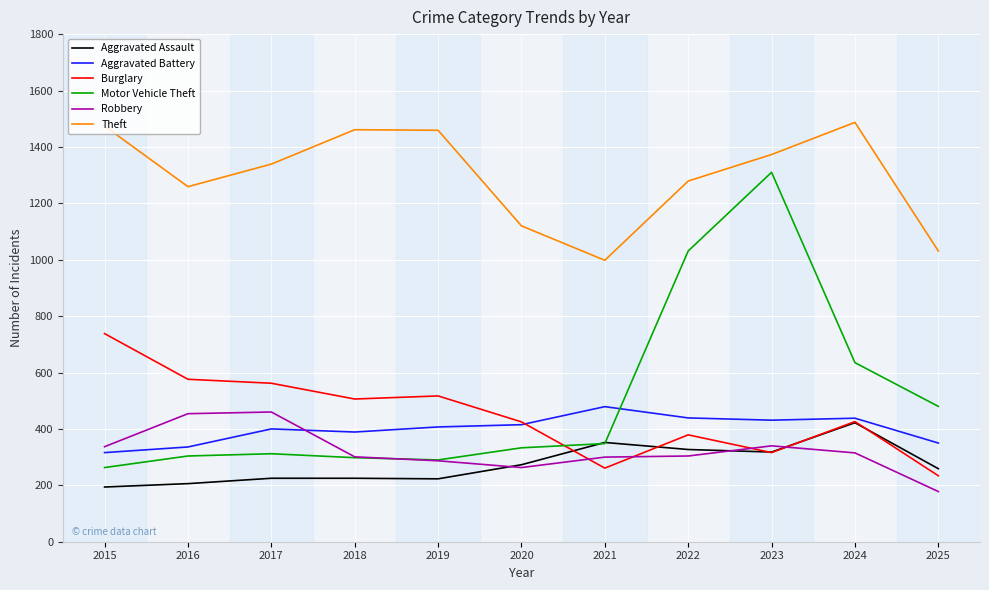

What is the approximate value of Robbery at 2021, to the nearest 5?

300